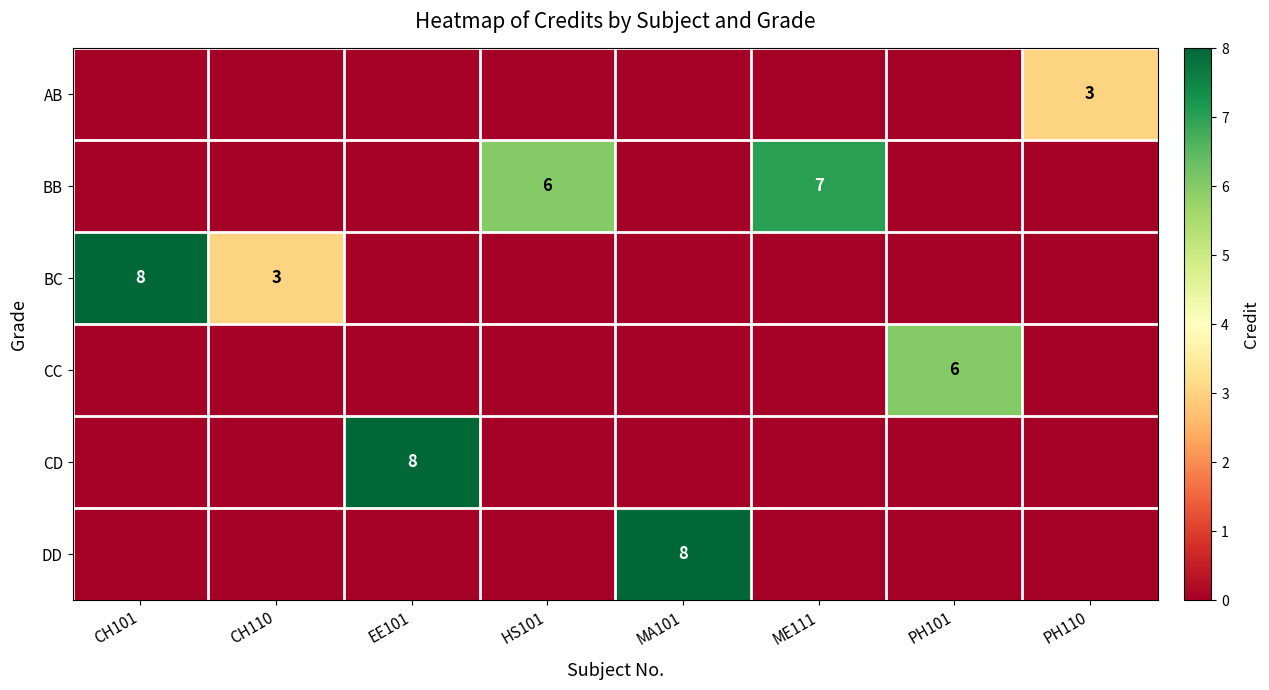

How many series are shown in this chart?

6